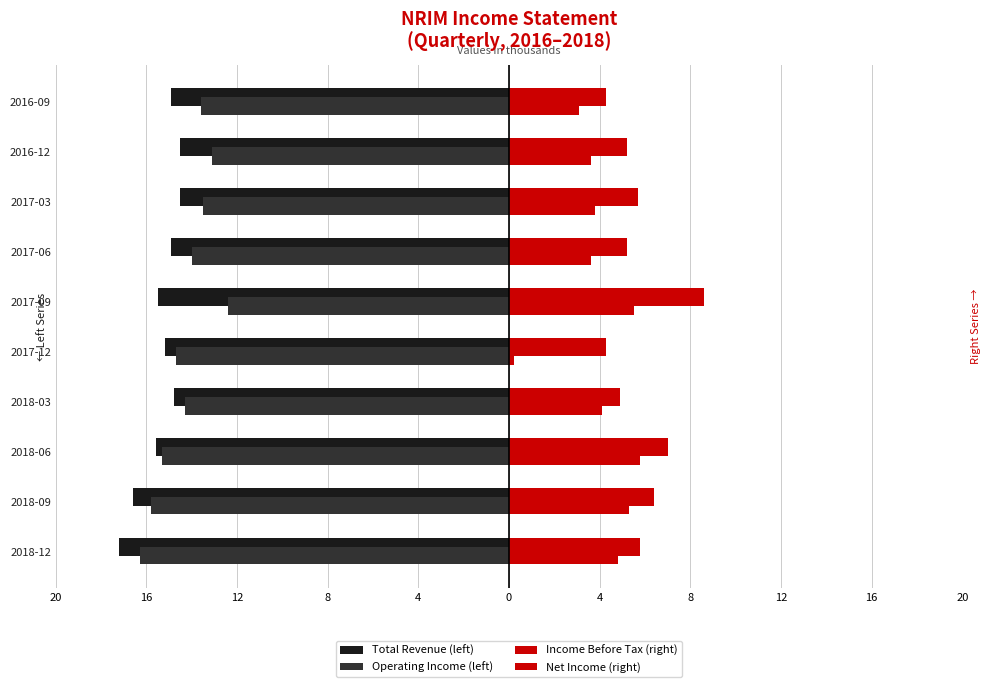

What is the average value of the Total Revenue (left) series?

-15.4